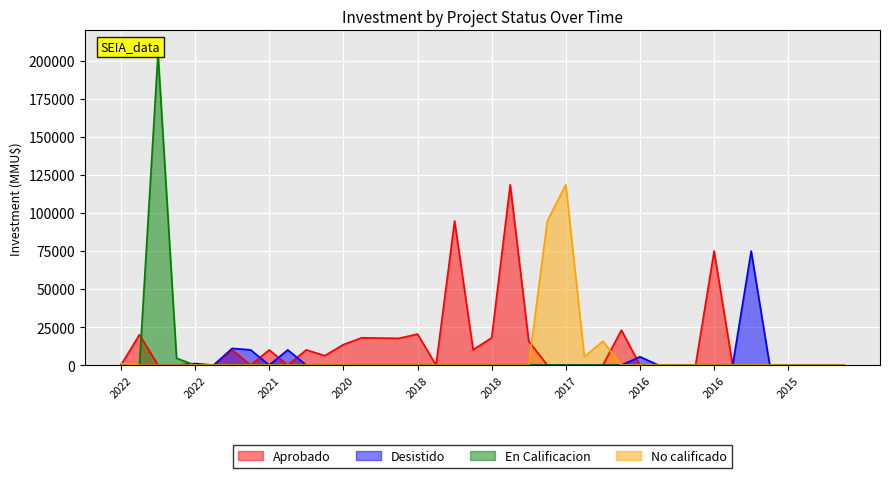

At which category is the sum across all series the highest?

3